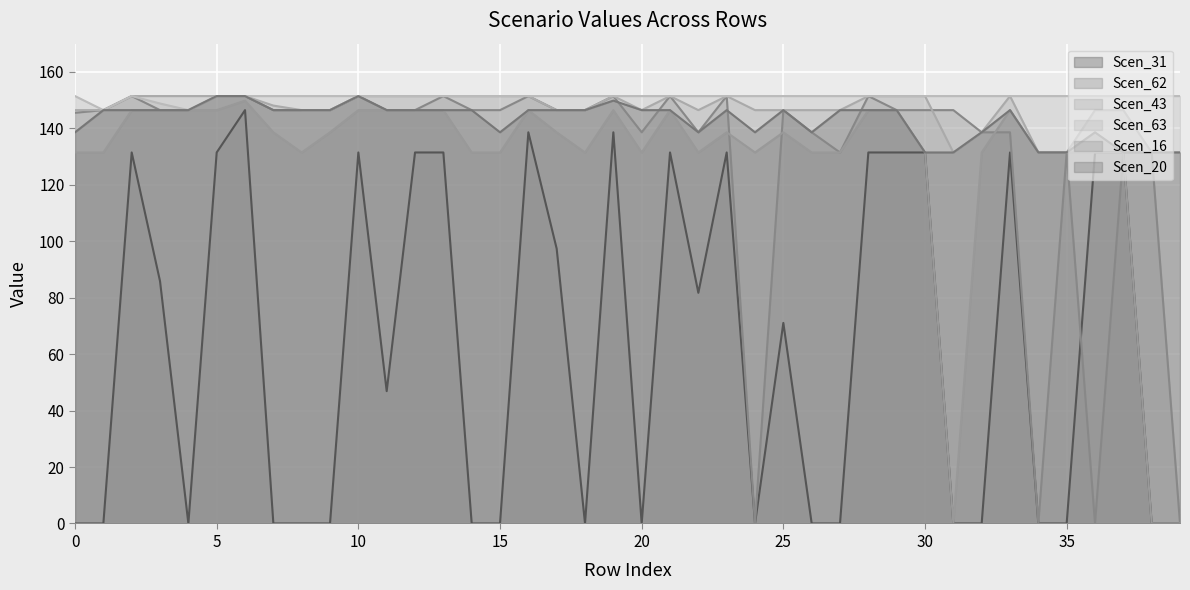

What is the minimum value for Scen_43?

131.5